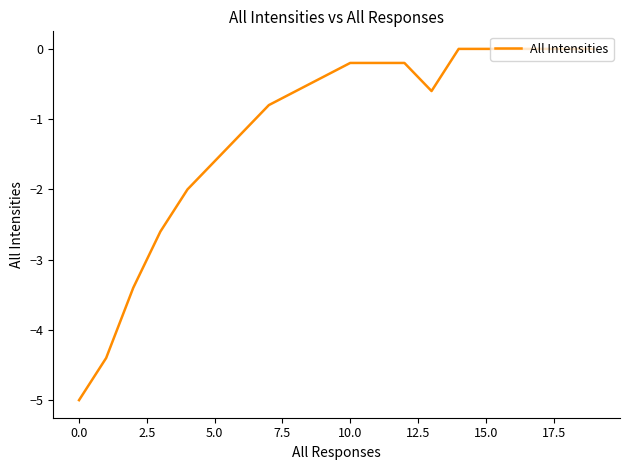

What is the minimum value shown in the chart?

-5.0